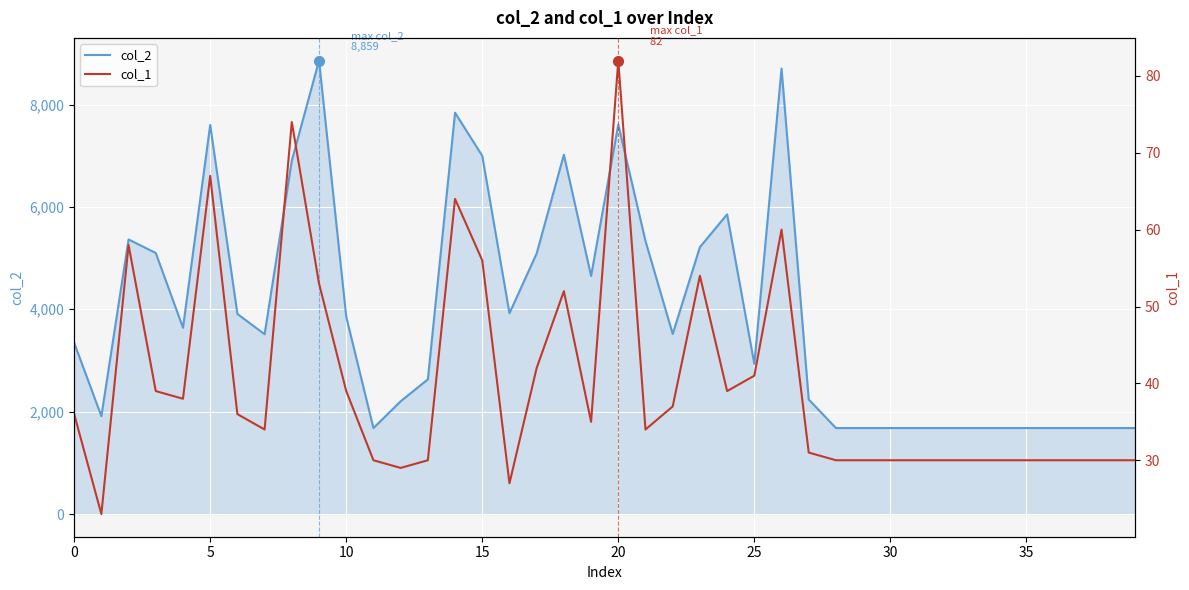

The value of col_2 at 39 is 2848. True or false?

False